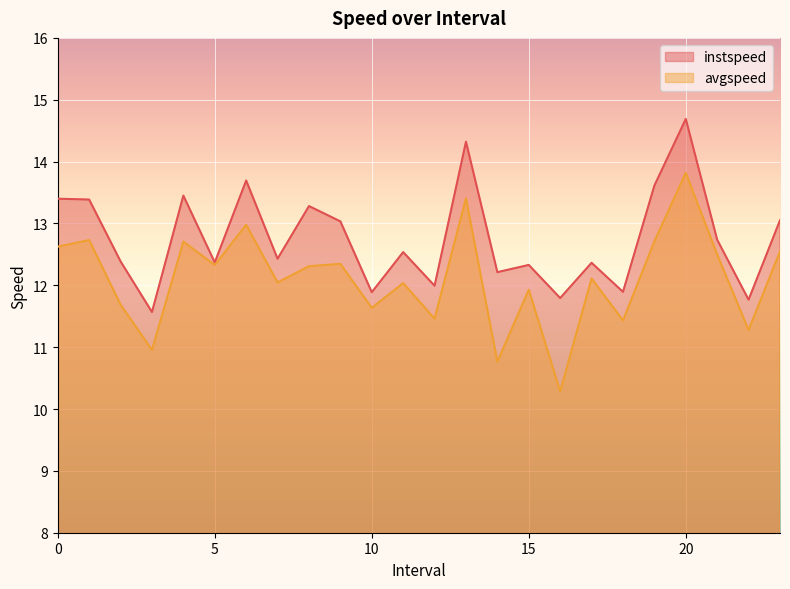

What is the lowest value of the avgspeed series?

10.3